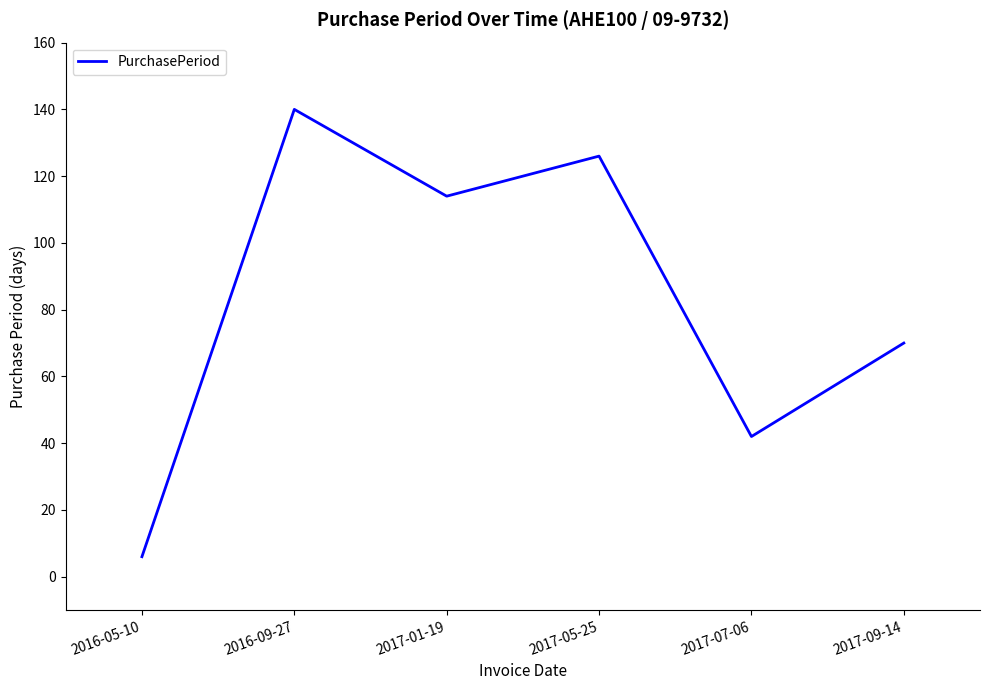

At which category does the data reach its first local peak?

2016-09-27